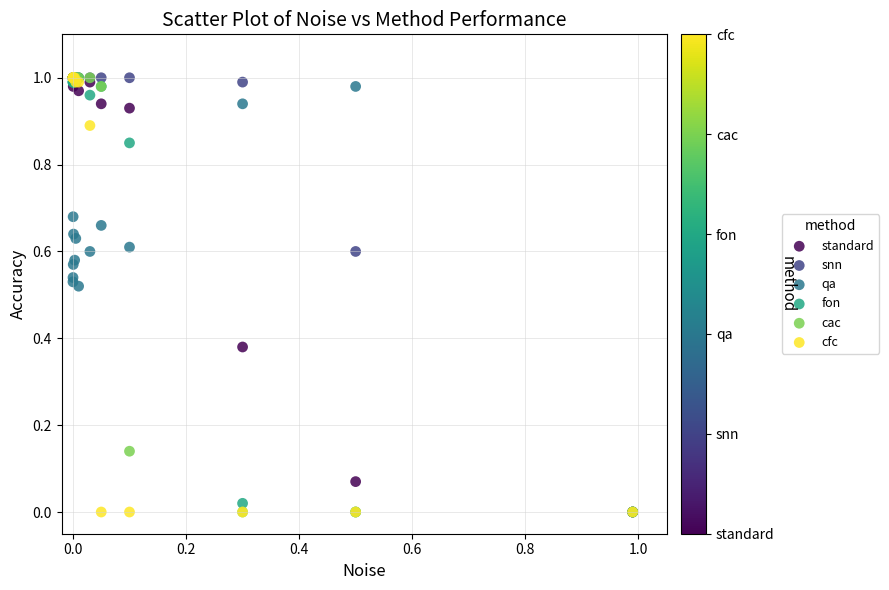

What are all the series names shown in the legend?

standard, snn, qa, fon, cac, cfc